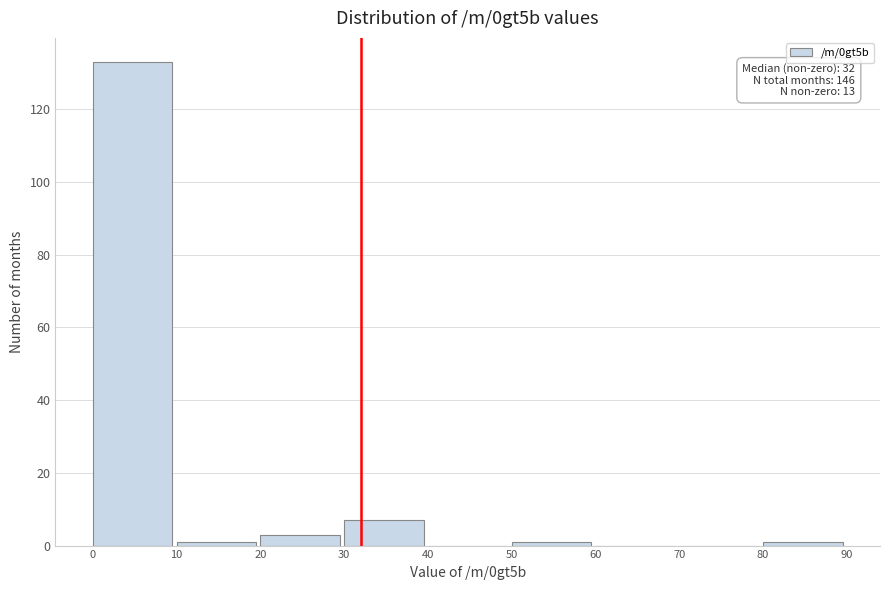

Which range on the x-axis has the tallest bar?

0 to 10